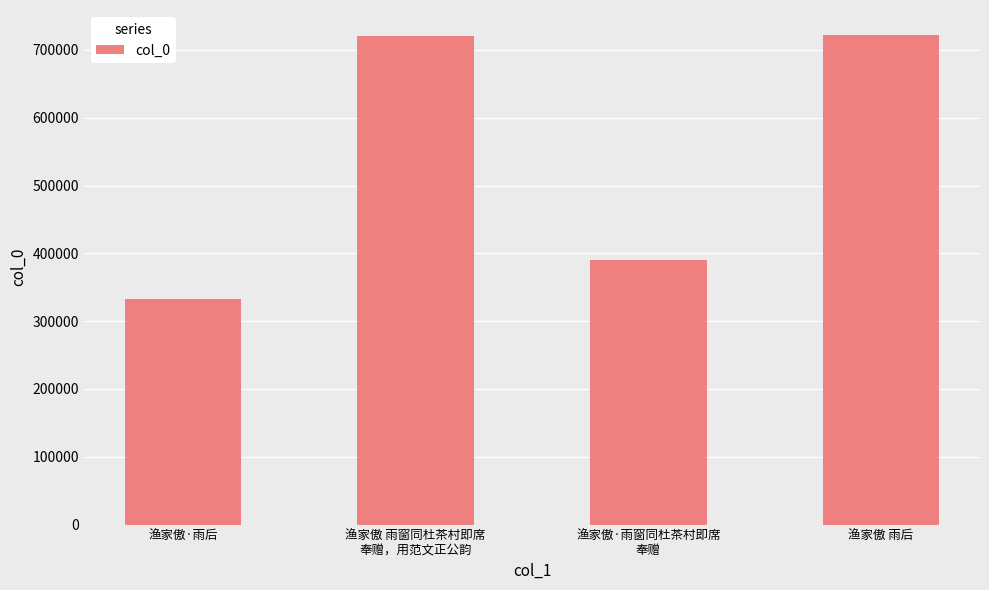

Count the number of data series in this chart.

1